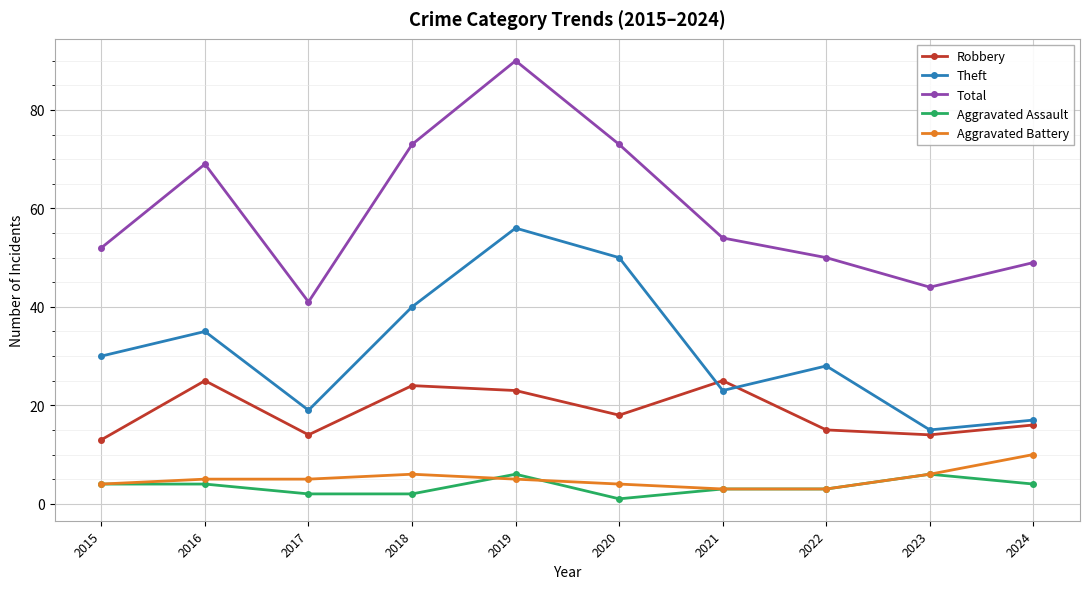

Count the number of data series in this chart.

5